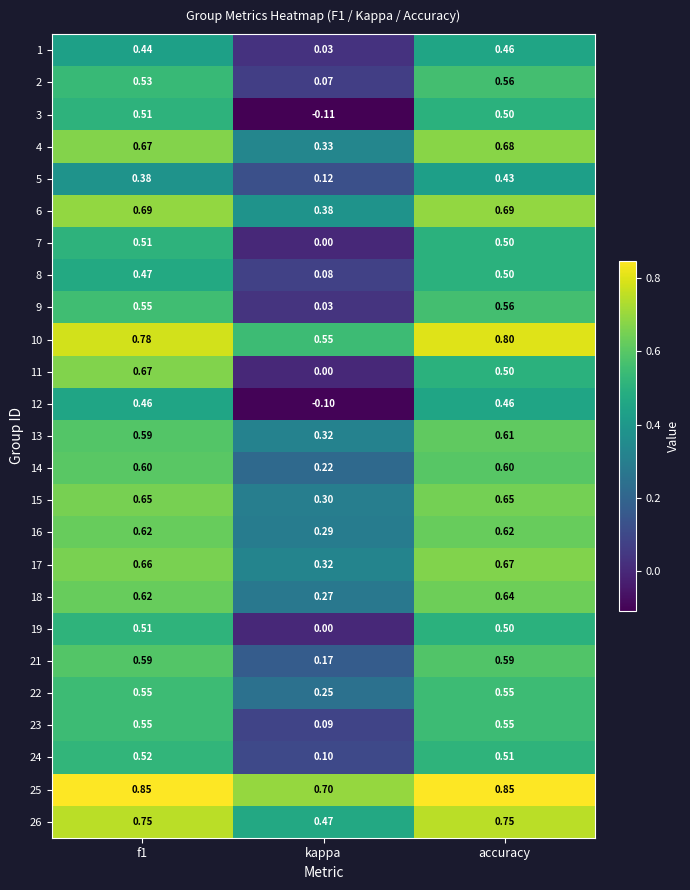

Is the value of 26 at accuracy greater than the value of 23 at kappa?

Yes